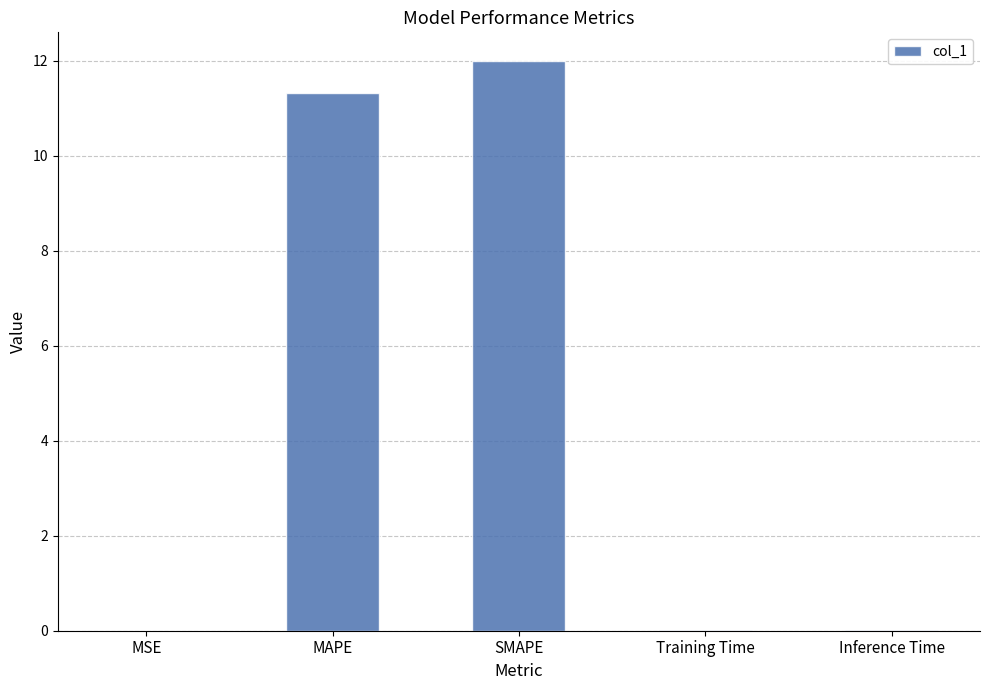

Is it true that the value at SMAPE is 17.0?

False